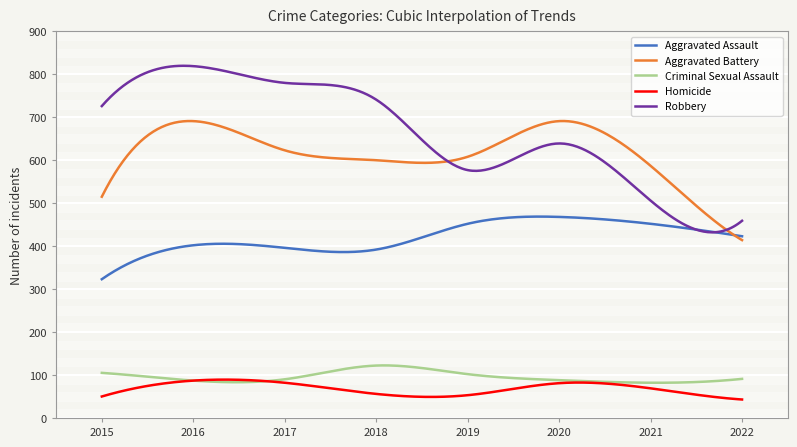

Which series has the largest total across all categories?

Robbery